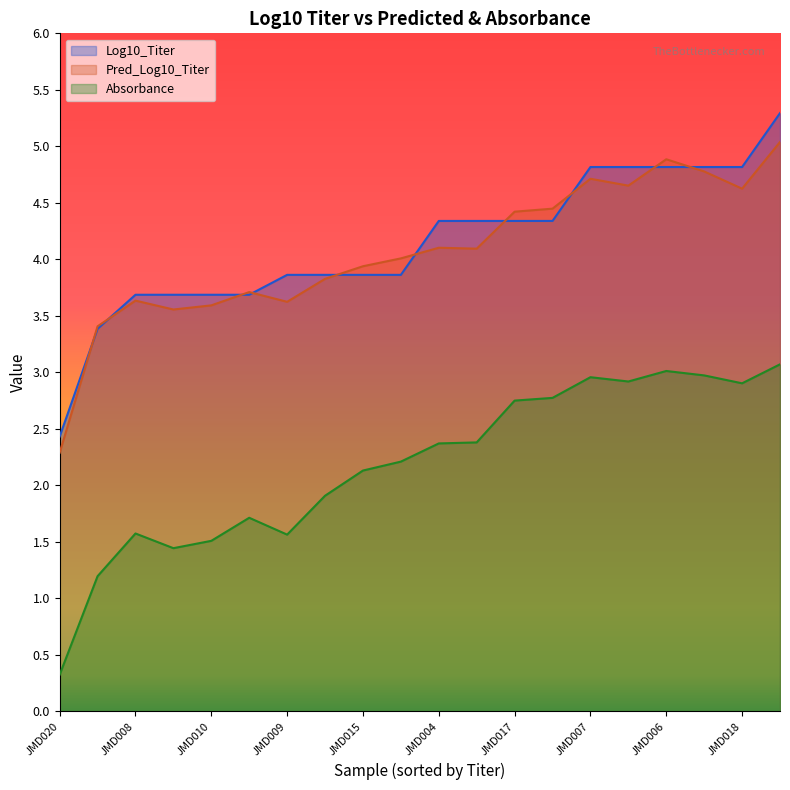

True or false: Pred_Log10_Titer and Absorbance intersect in this chart.

False